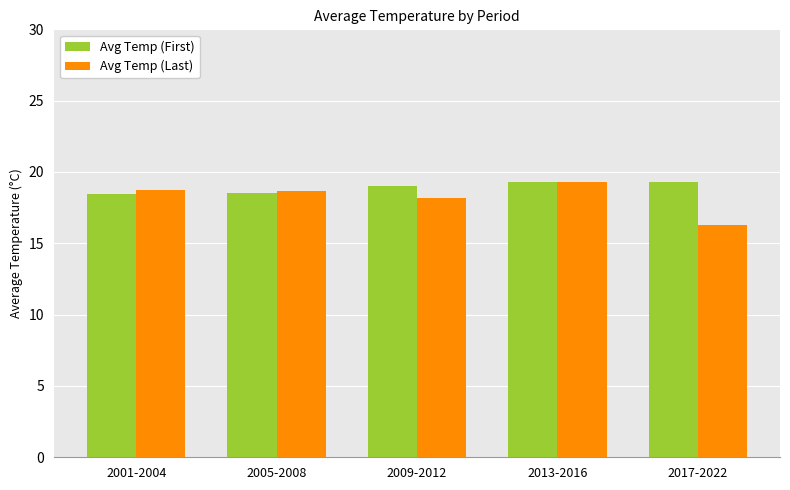

What is the sum of all Avg Temp (First) values?

94.6